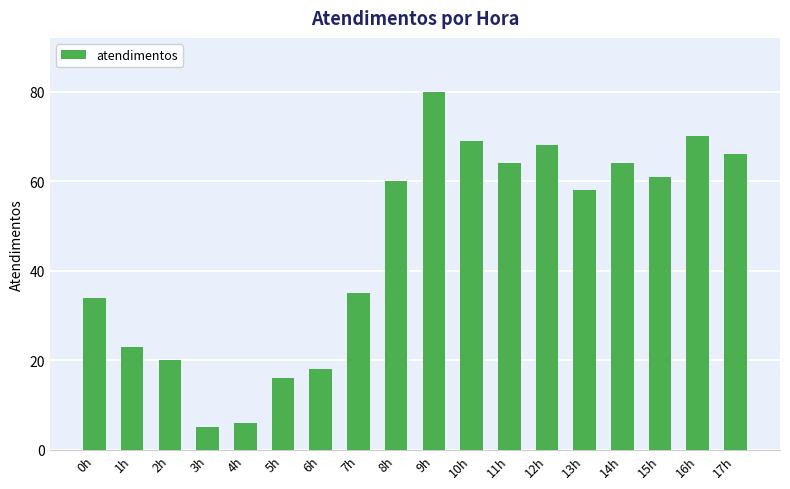

What is the difference between the maximum and minimum values?

75